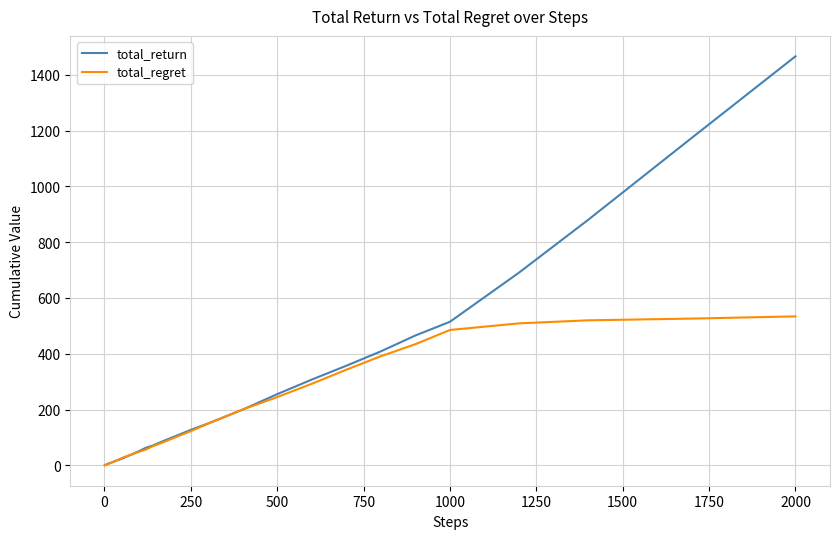

Rank the series by their maximum value, from highest to lowest.

total_return, total_regret